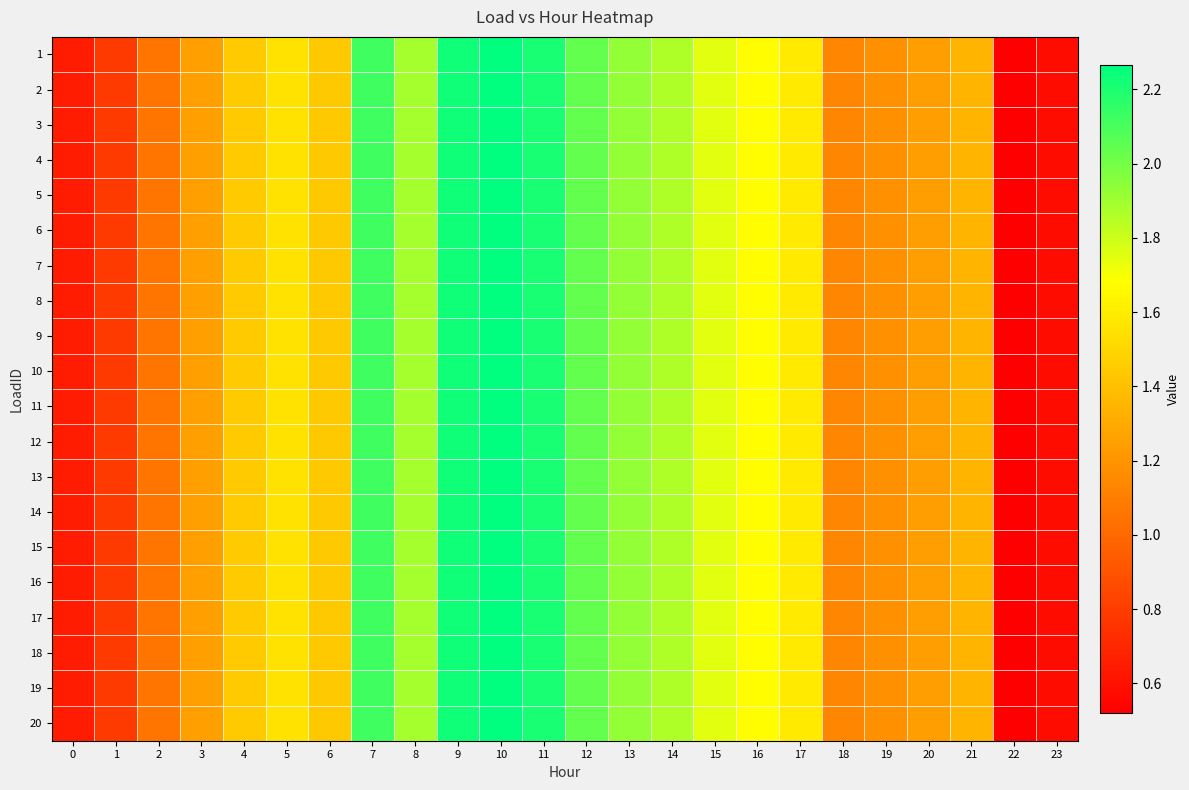

Count the number of data series in this chart.

20